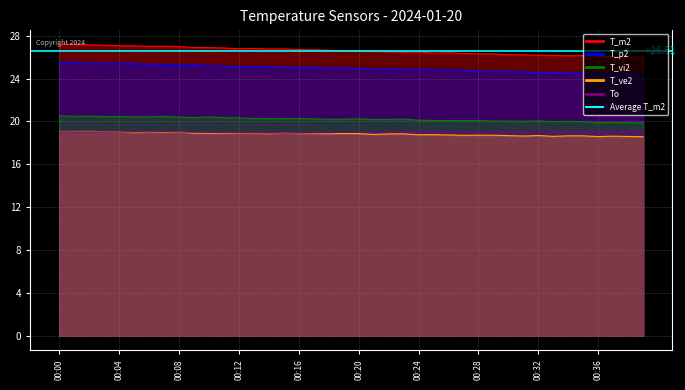

What is the difference between the T_p2 values at 00:06 and 00:18?

0.3